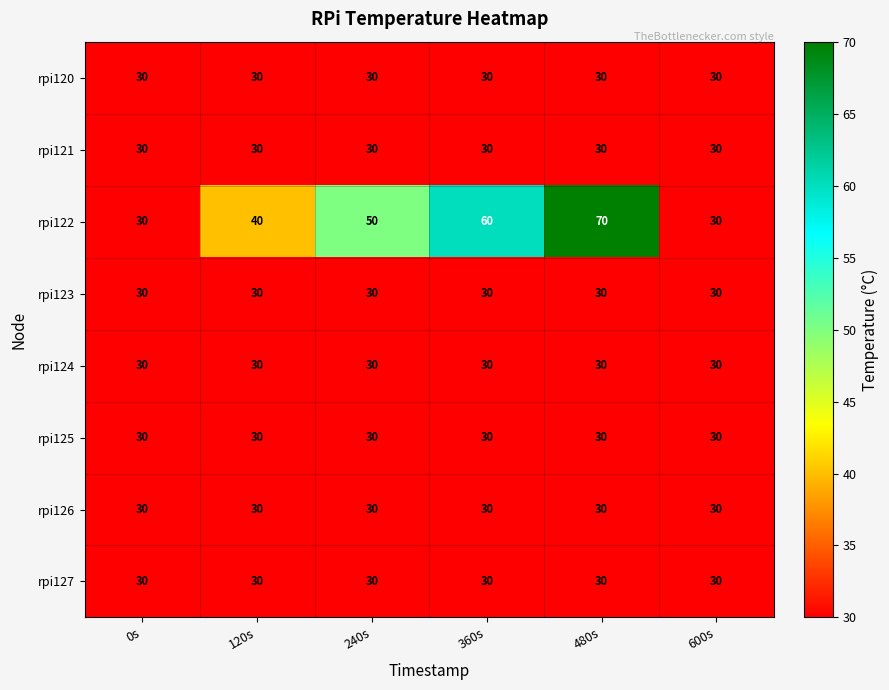

What is the greatest value displayed?

70